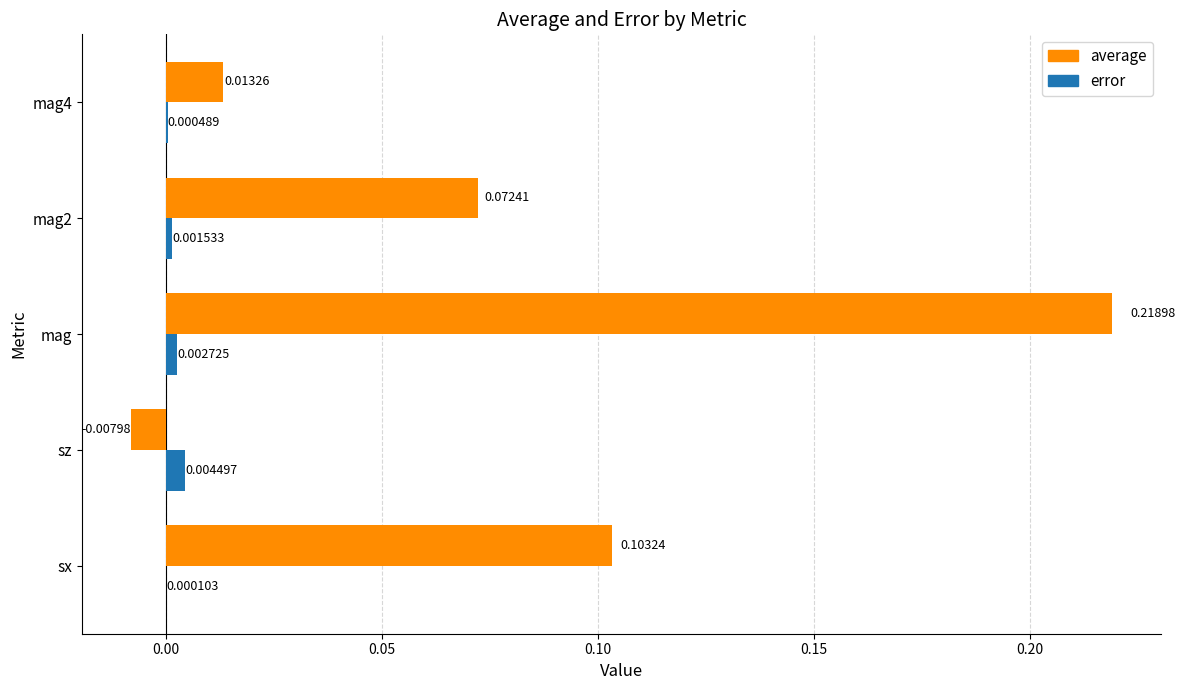

At which category is the sum across all series the highest?

mag